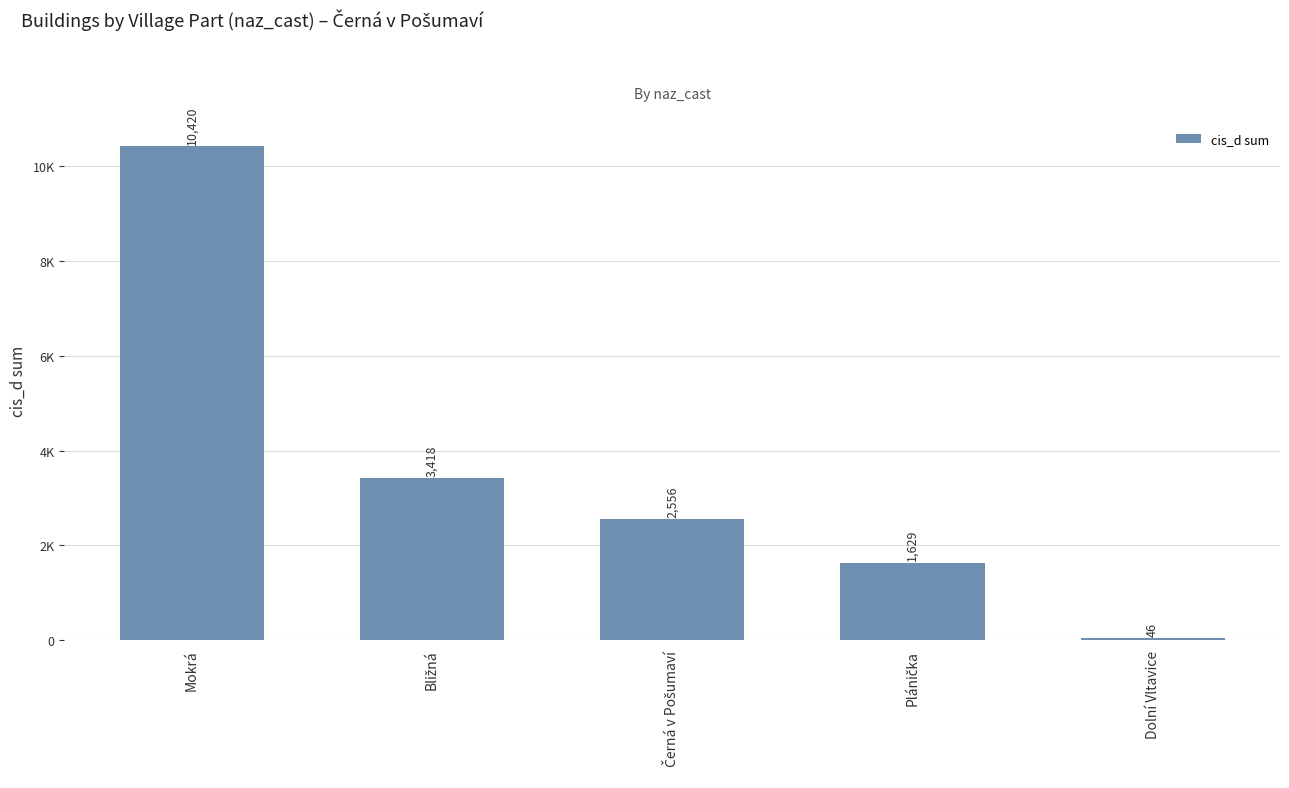

What is the change in value from Černá v Pošumaví to Plánička?

-927